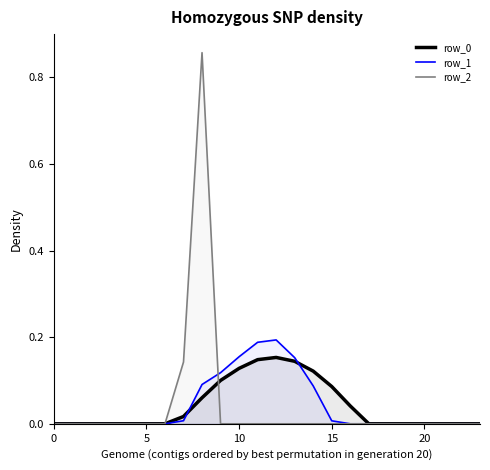

Is it true that row_1 equals 0.0 at 20?

True